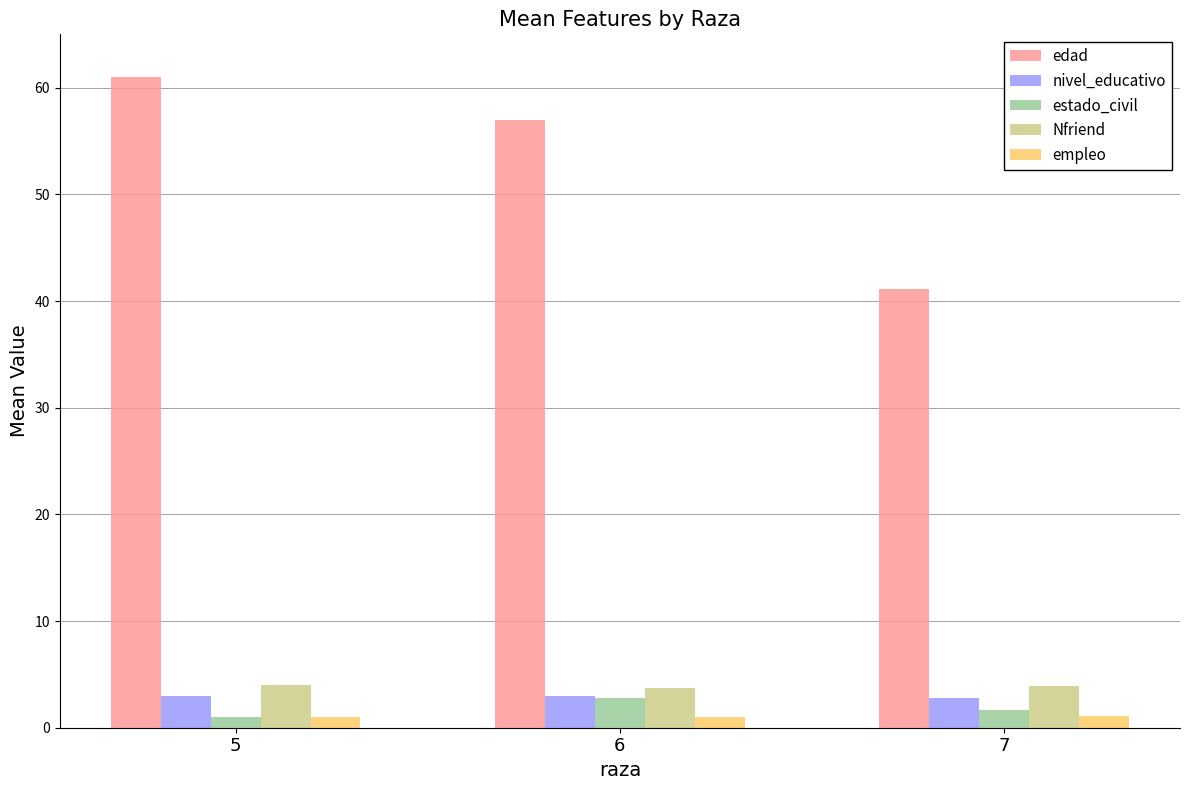

What is the average value of the estado_civil series?

1.8